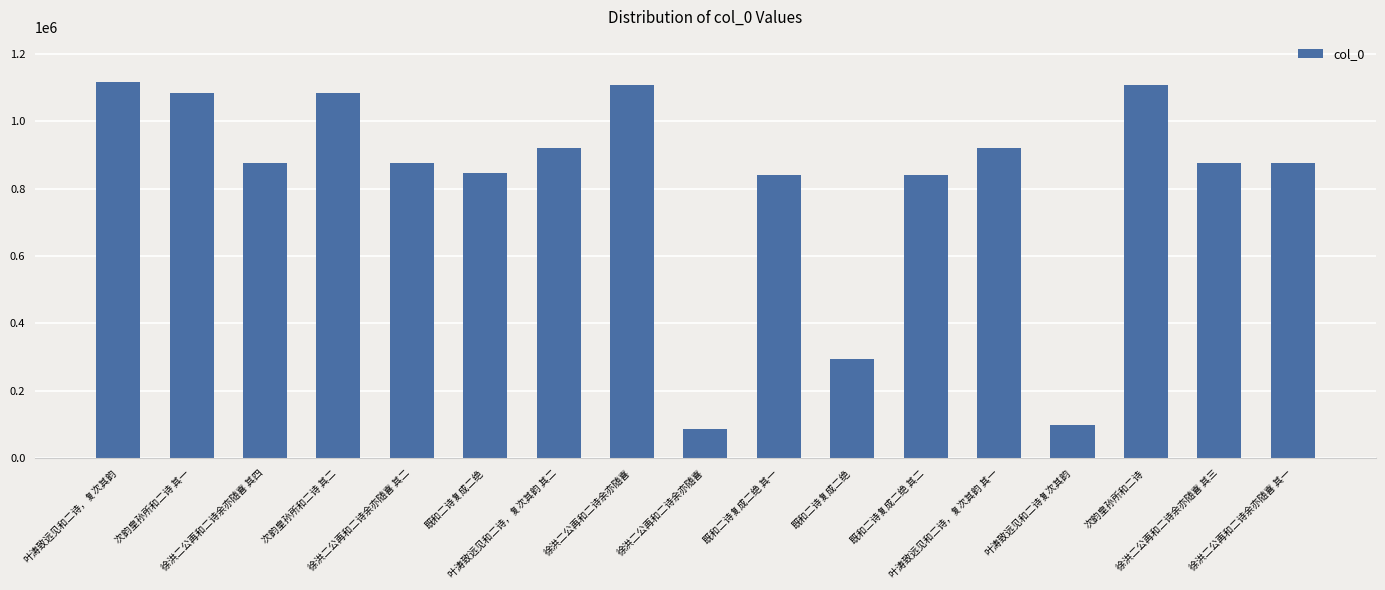

Which label corresponds to the largest value in the chart?

叶涛致远见和二诗，复次其韵